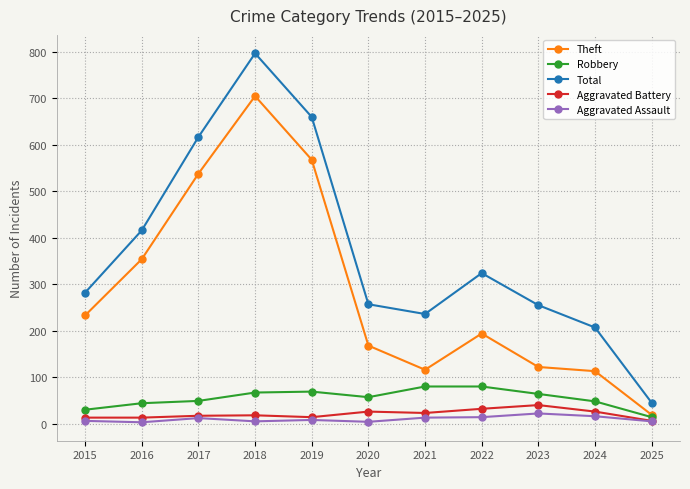

What is the difference between the maximum and minimum values in the Aggravated Assault series?

19